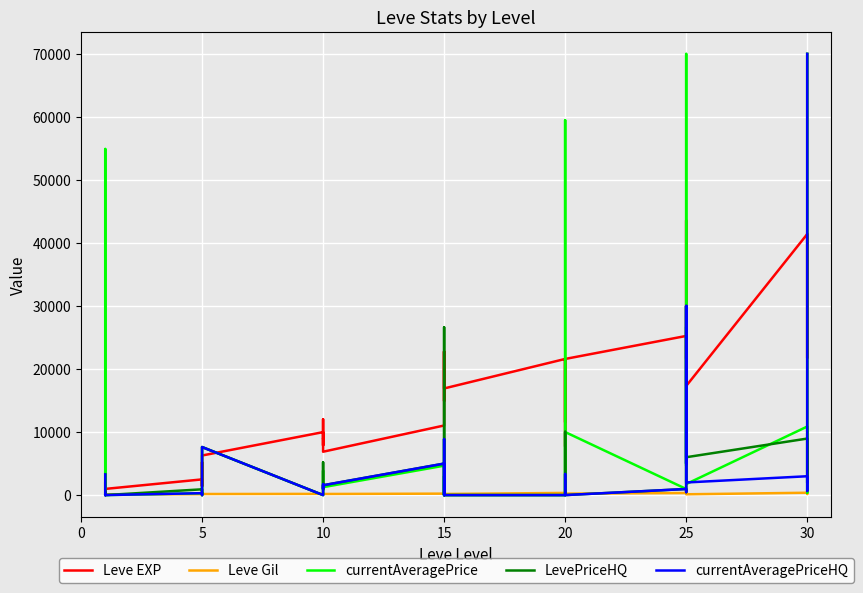

Which series changed the most between 0 and 13?

Leve EXP